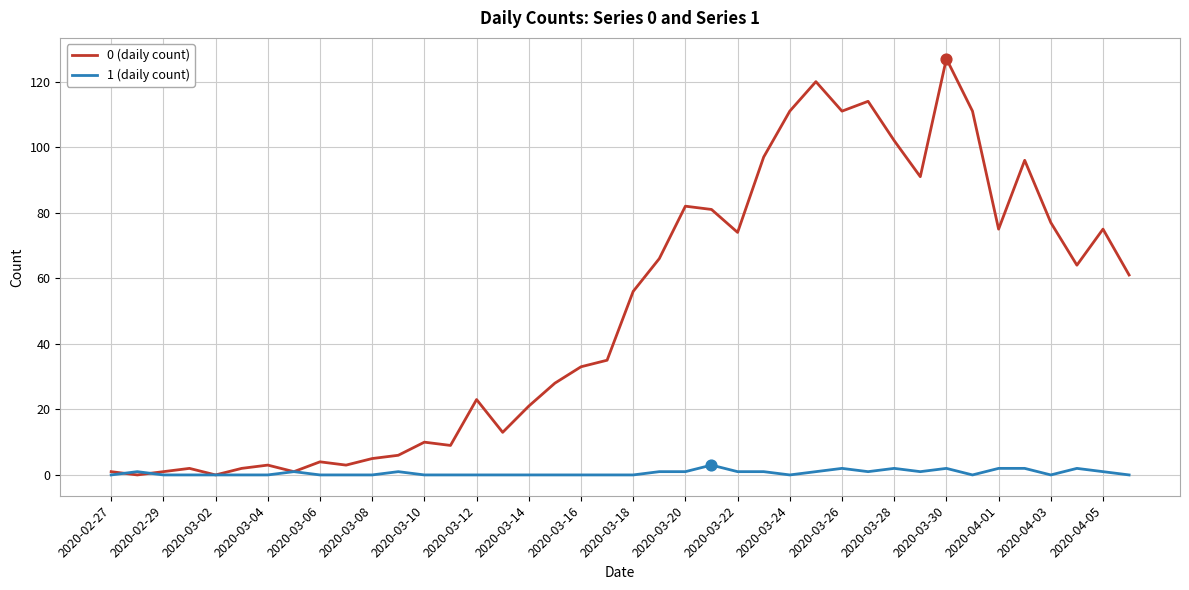

Which series has the largest range (max minus min)?

0 (daily count)